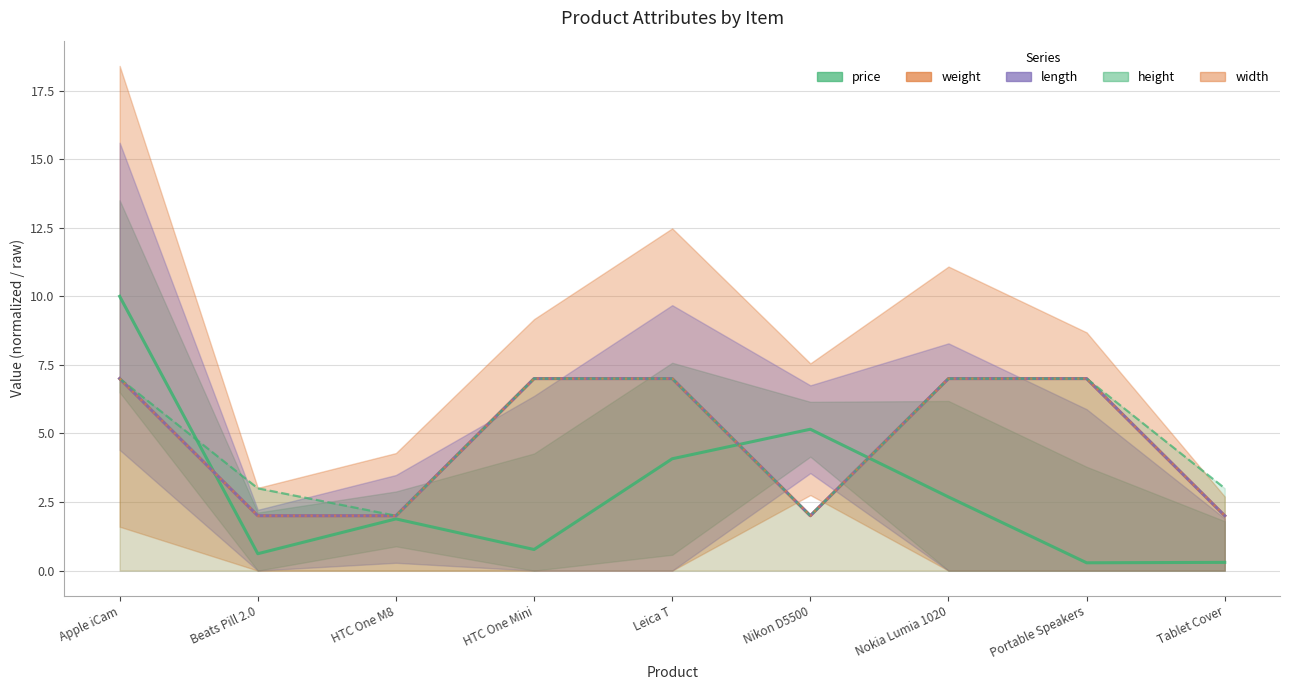

Which category has the highest value in the price series?

Apple iCam